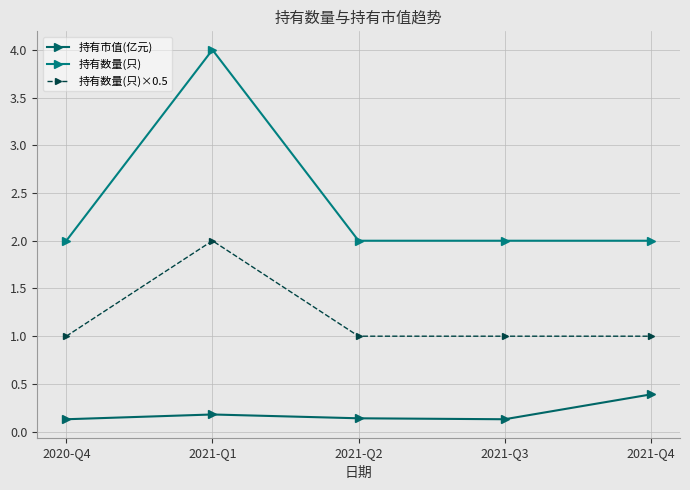

Reading left to right, list all the values displayed in this chart.

持有市值(亿元): 2020-Q4=0.1	2021-Q1=0.2	2021-Q2=0.1	2021-Q3=0.1	2021-Q4=0.4
持有数量(只): 2020-Q4=2.0	2021-Q1=4.0	2021-Q2=2.0	2021-Q3=2.0	2021-Q4=2.0
持有数量(只)×0.5: 2020-Q4=1.0	2021-Q1=2.0	2021-Q2=1.0	2021-Q3=1.0	2021-Q4=1.0